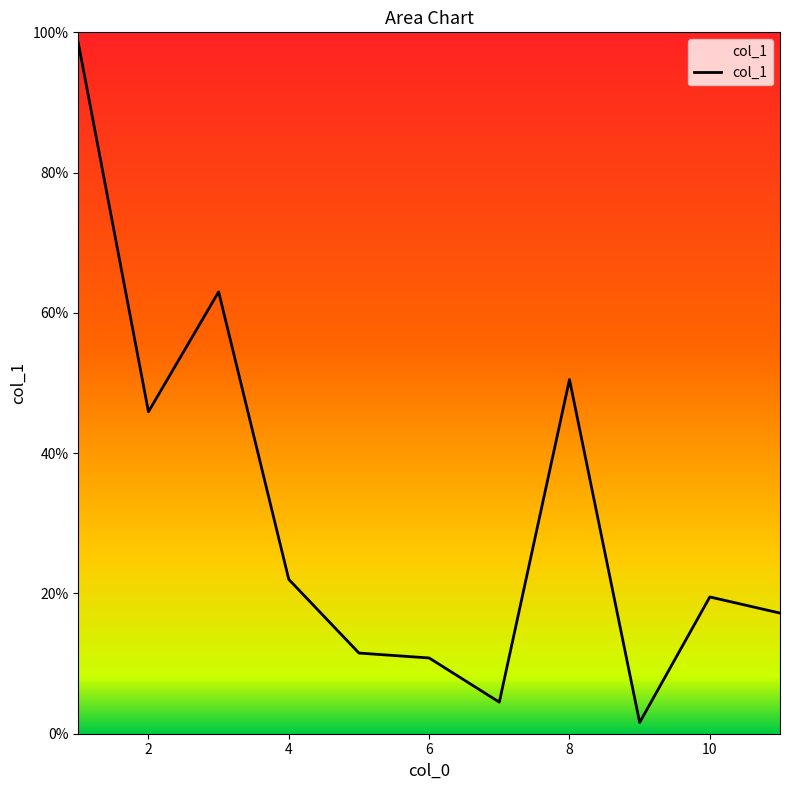

What is the maximum value shown in the chart?

98.5